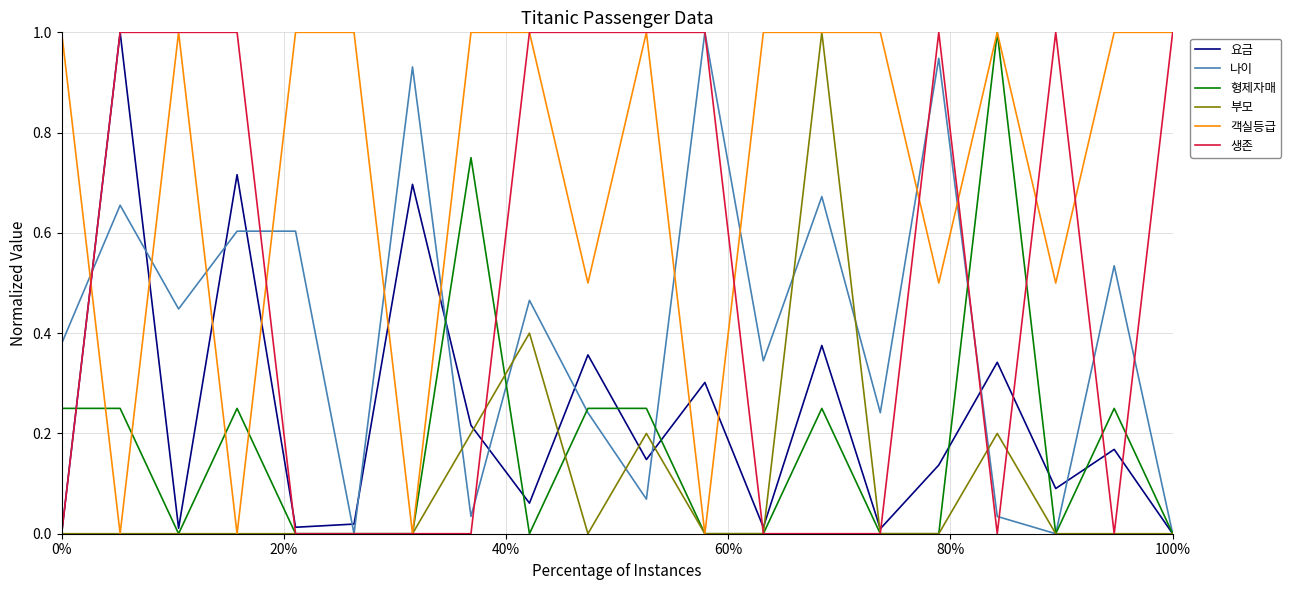

What is the maximum value for 객실등급?

1.0